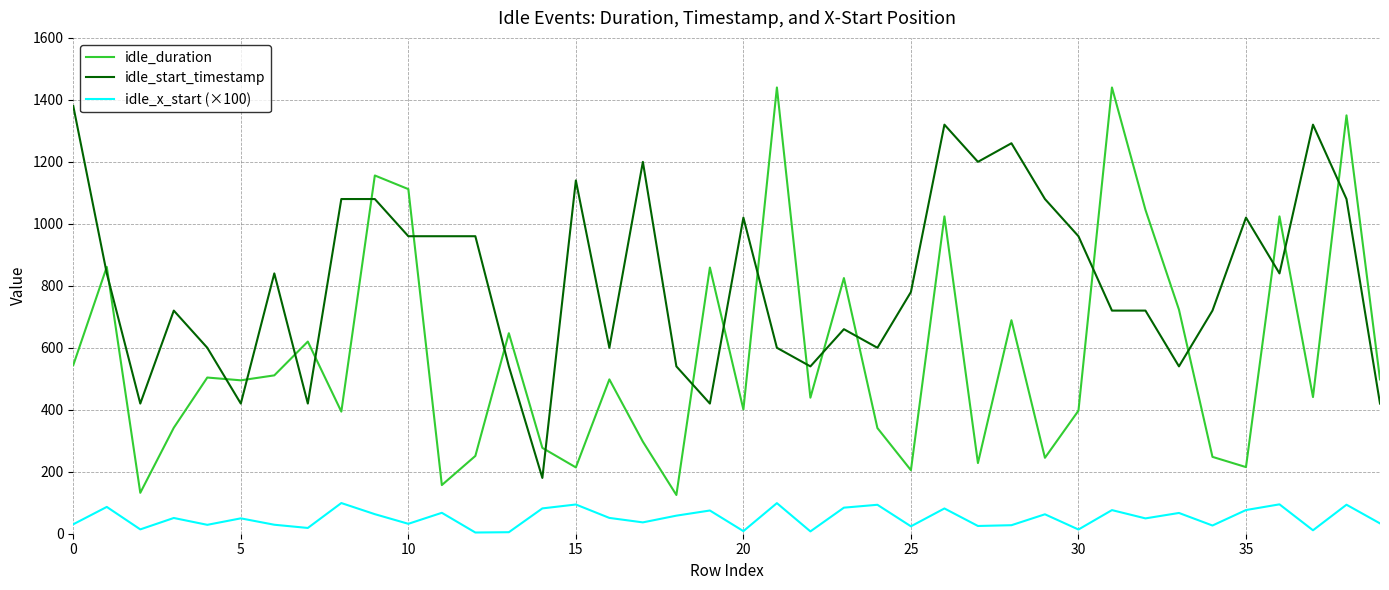

True or false: idle_start_timestamp and idle_x_start (×100) cross at least once.

False